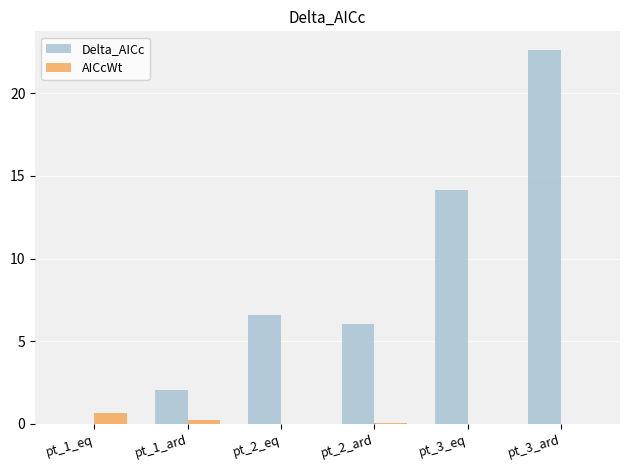

At which label does Delta_AICc first exceed 6?

pt_2_eq